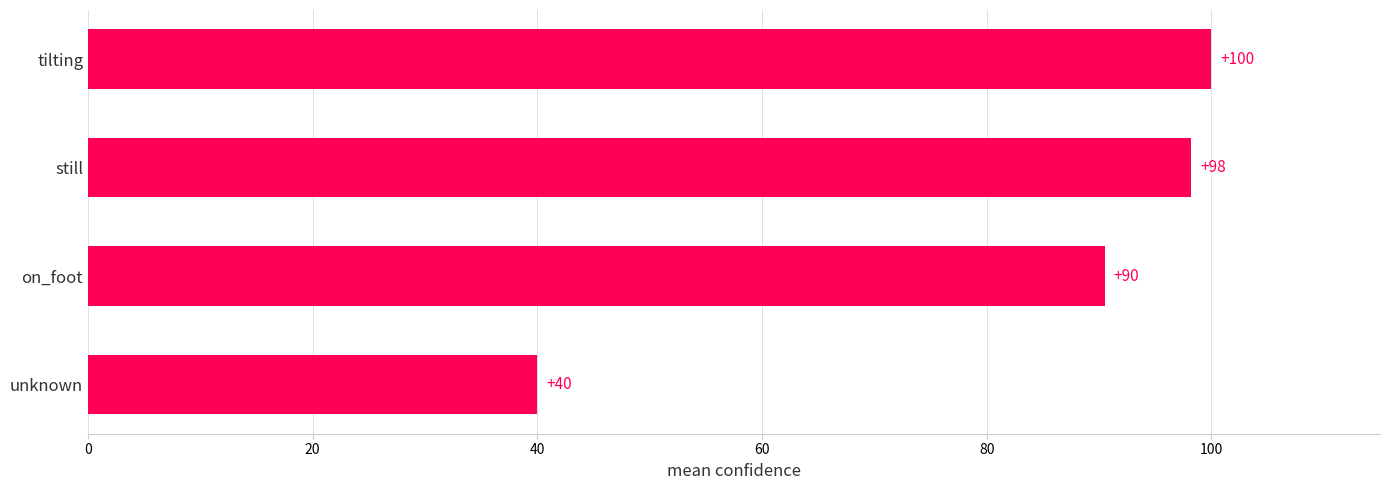

Rank the categories by value from lowest to highest.

unknown, on_foot, still, tilting